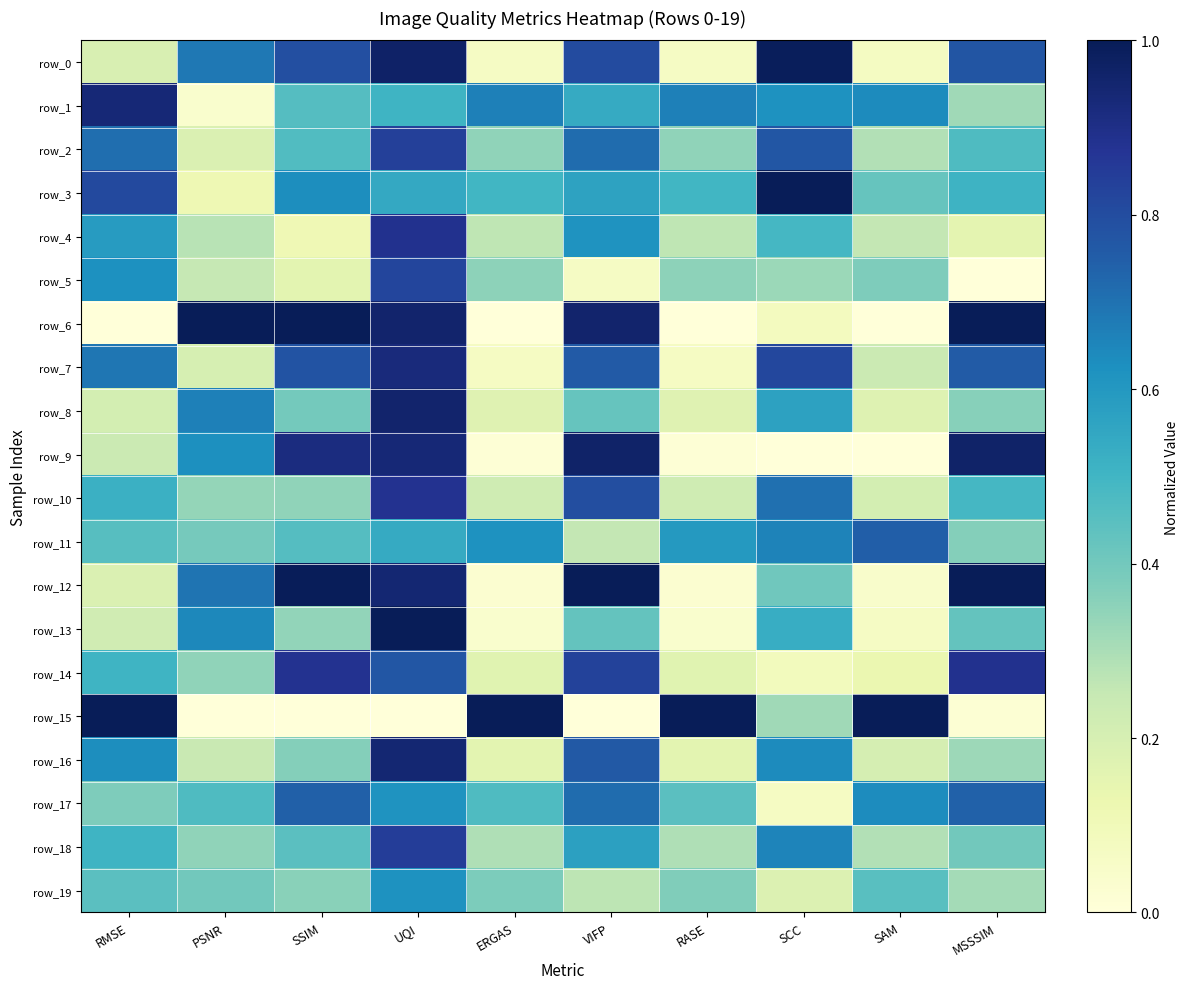

The value of row_19 at PSNR is 0.4. True or false?

True